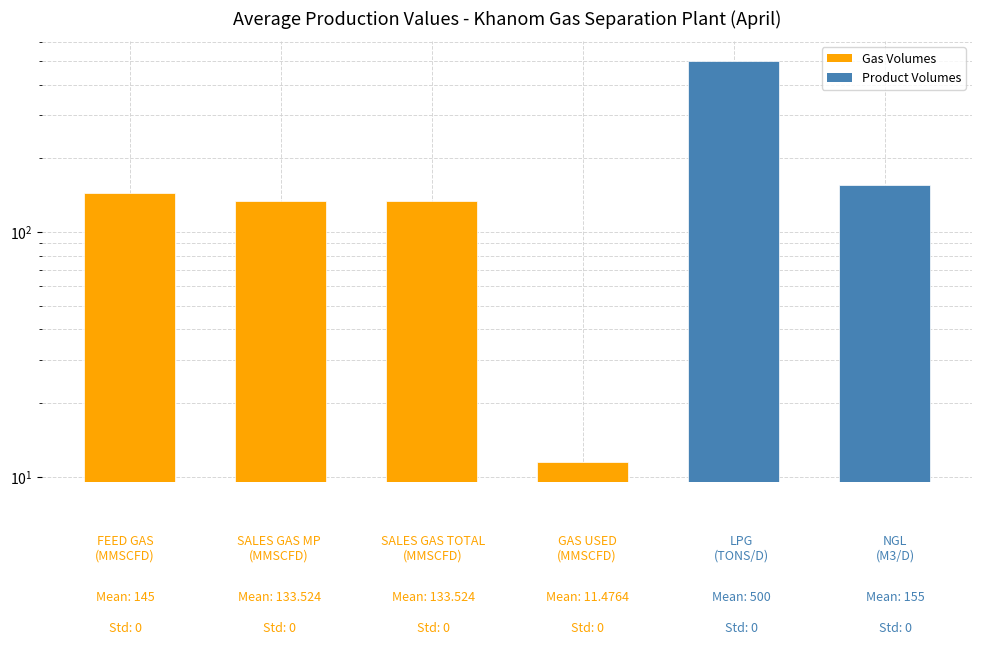

Which label corresponds to the largest value in the chart?

4